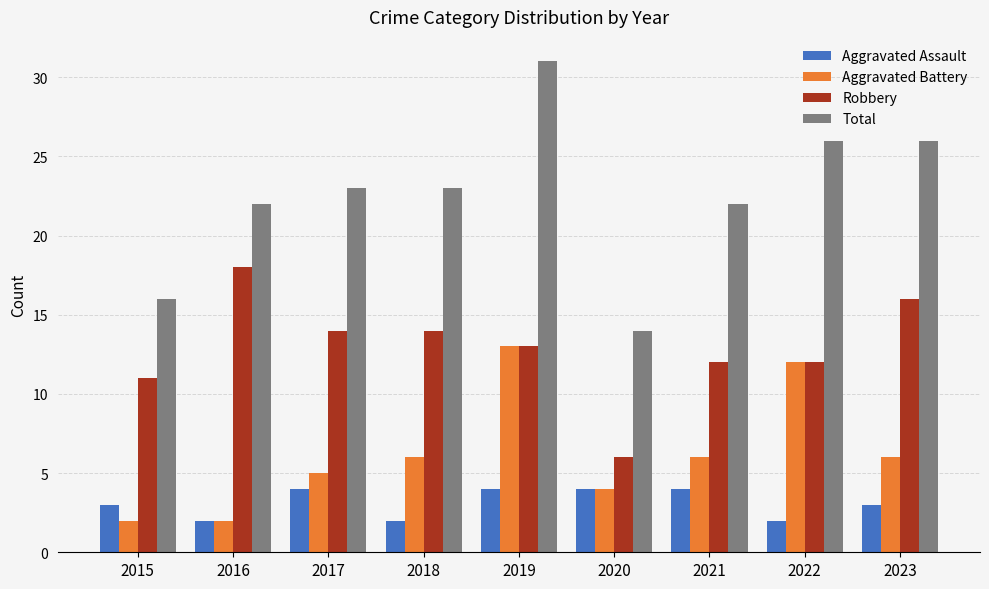

What is the difference between the maximum and minimum values in the Robbery series?

12